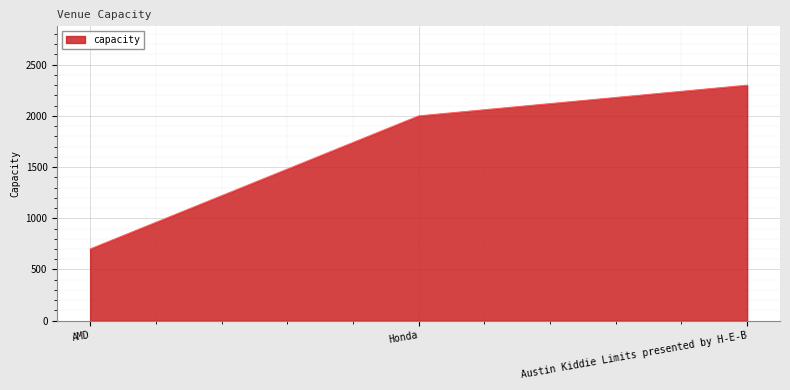

Rank the categories by value from lowest to highest.

AMD, Honda, Austin Kiddie Limits presented by H-E-B